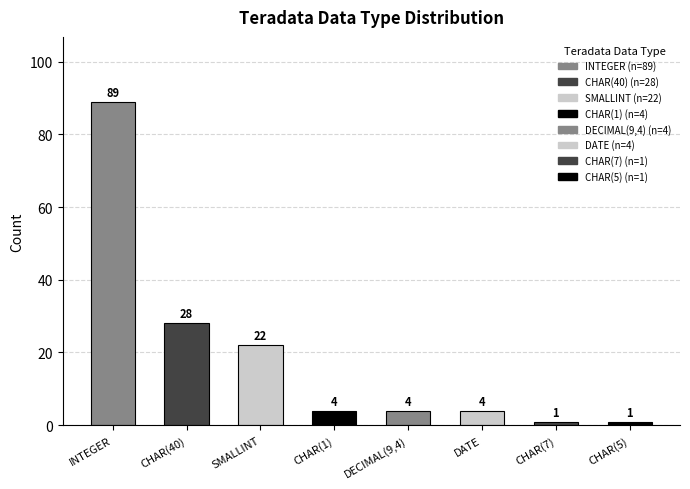

The chart shows a value of 4 at DATE. True or false?

True